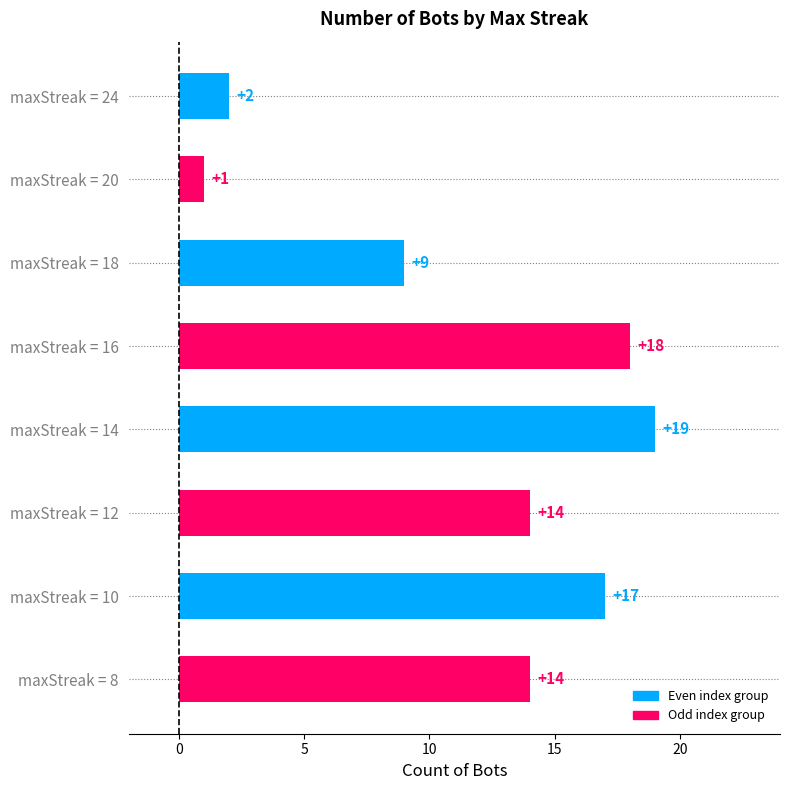

Which category has the lowest value across all series?

maxStreak = 20